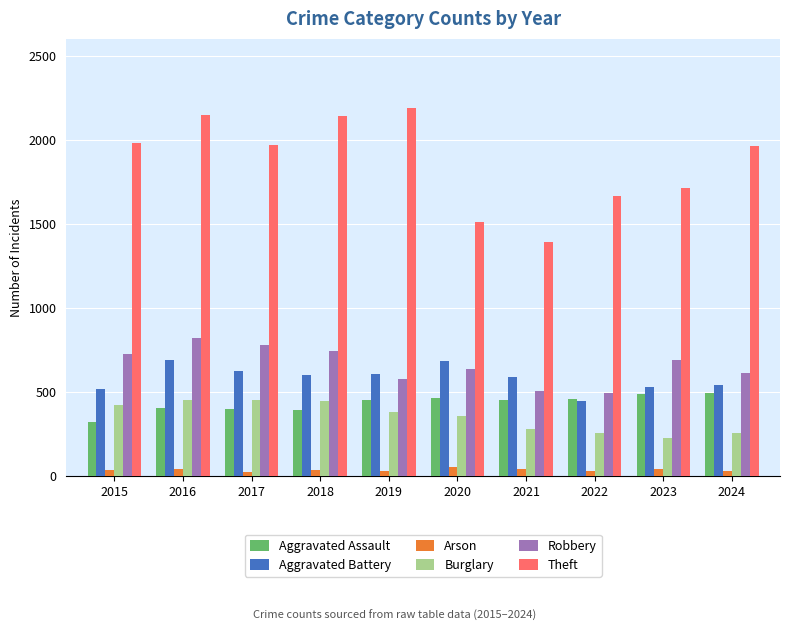

At which label is Burglary closest to 338?

2020